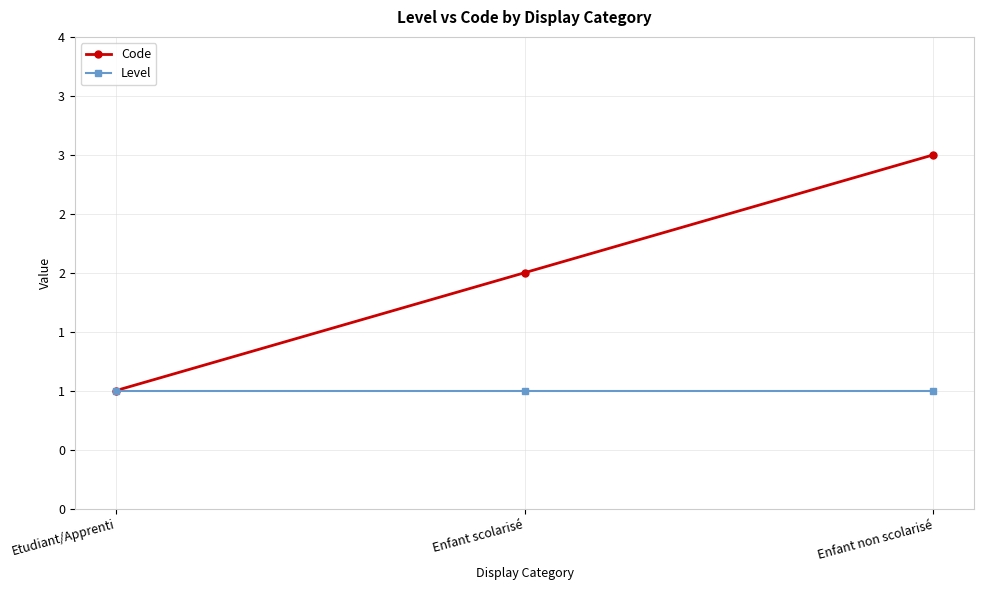

Is this an area chart (filled region under the line)?

No